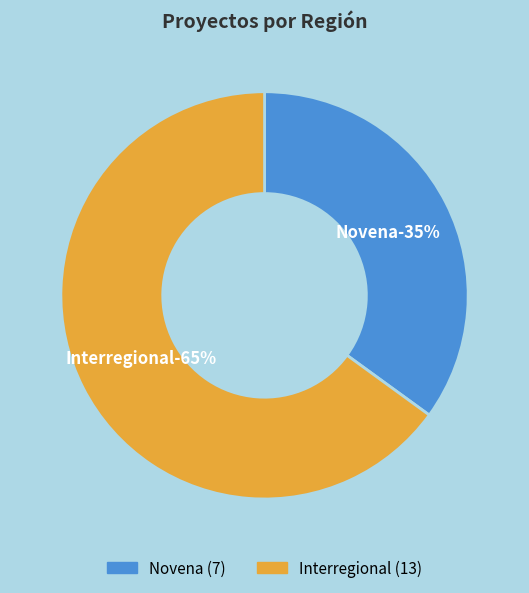

To the nearest percent, what is the average slice percentage?

50%